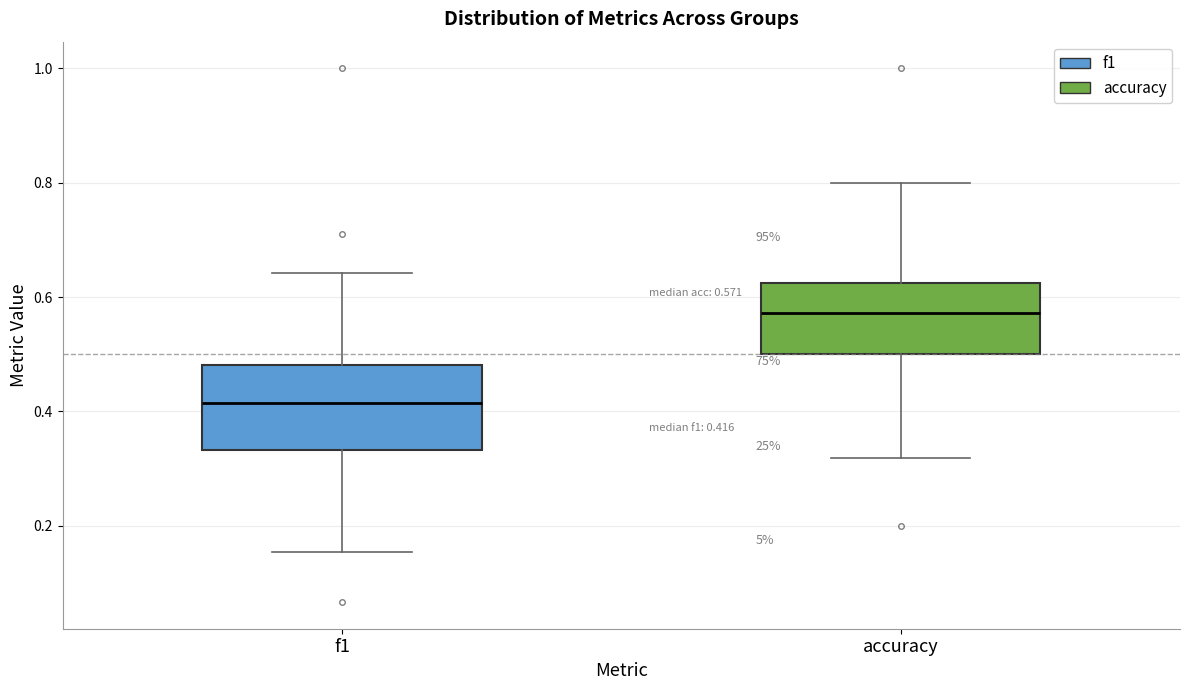

Which box's median line is the lowest?

f1